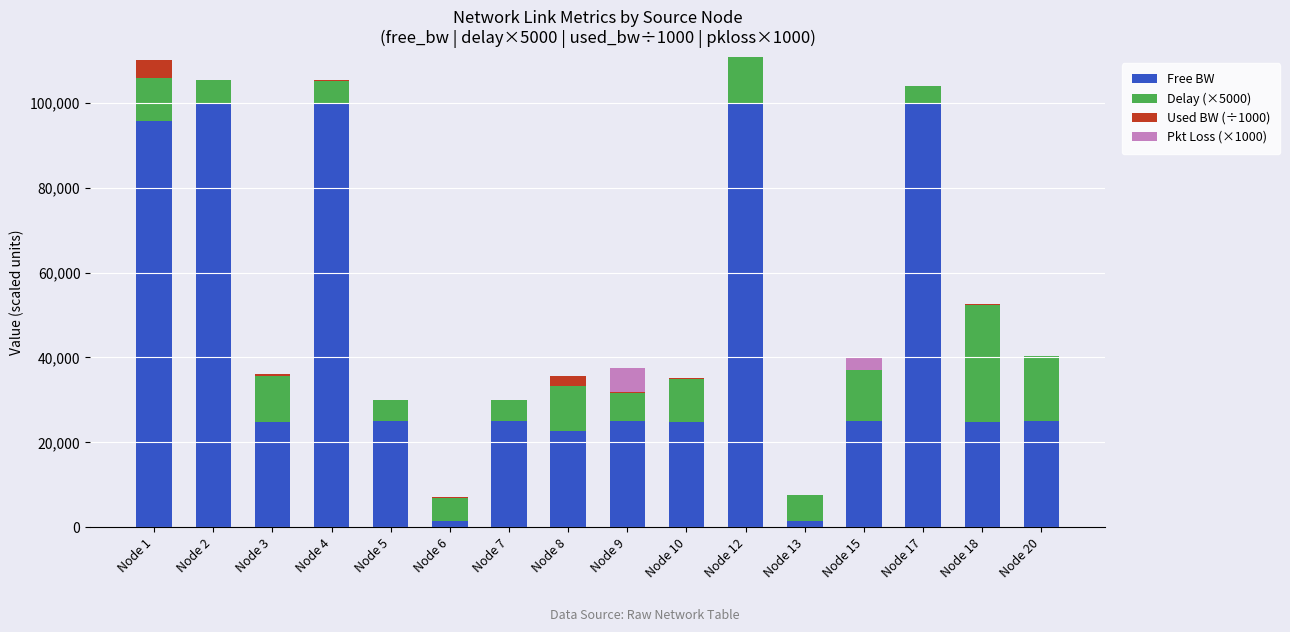

Where is Free BW nearest to the value 50709?

Node 20